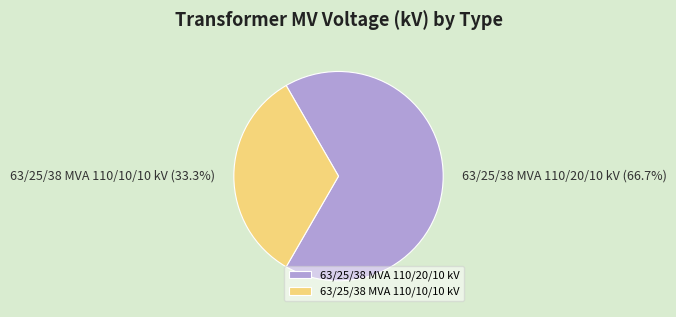

Does any single category account for the majority?

Yes